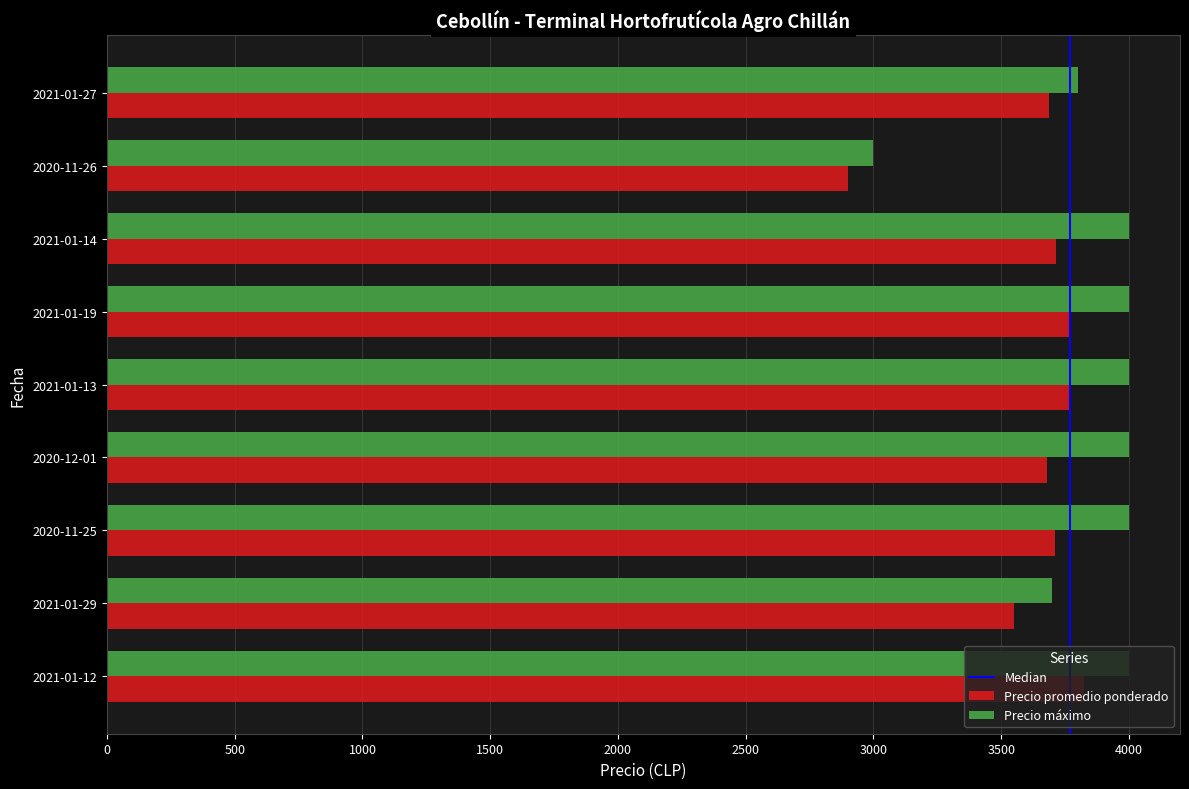

Read the Precio máximo value at 2020-11-26, to the nearest 50.

3000